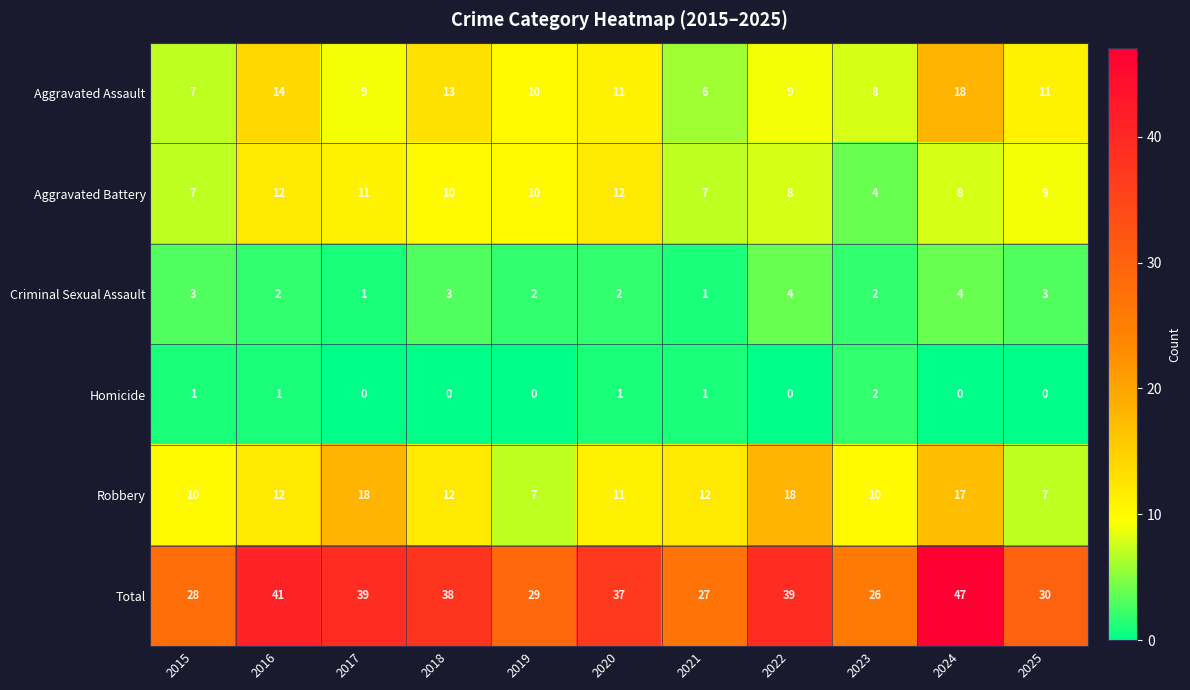

How many distinct data groups are displayed?

6